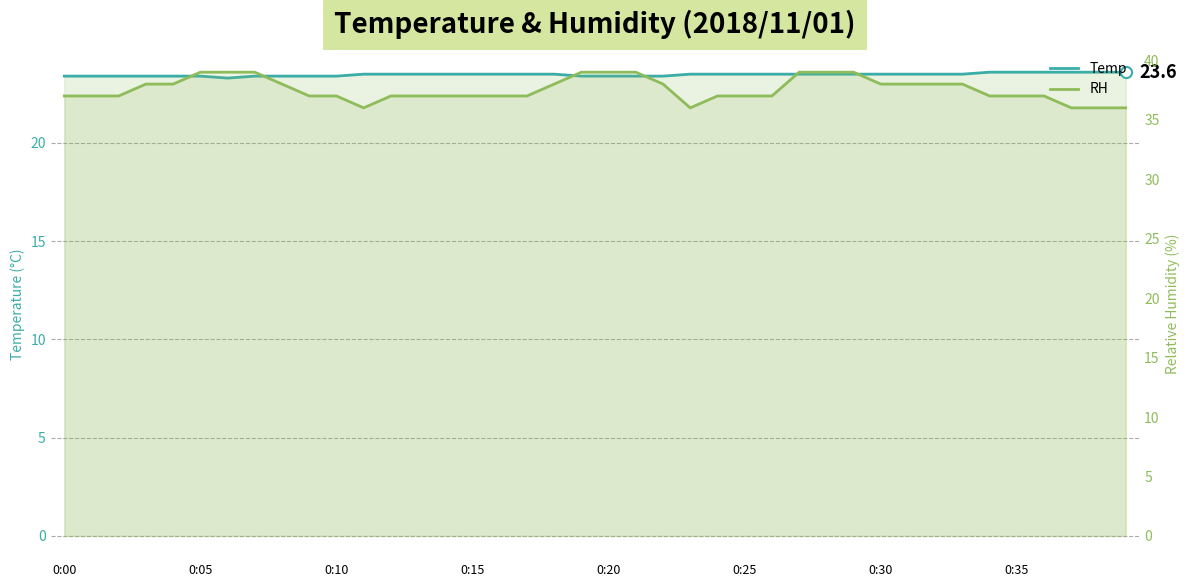

What is the label of the 31st point from the left?

0:30